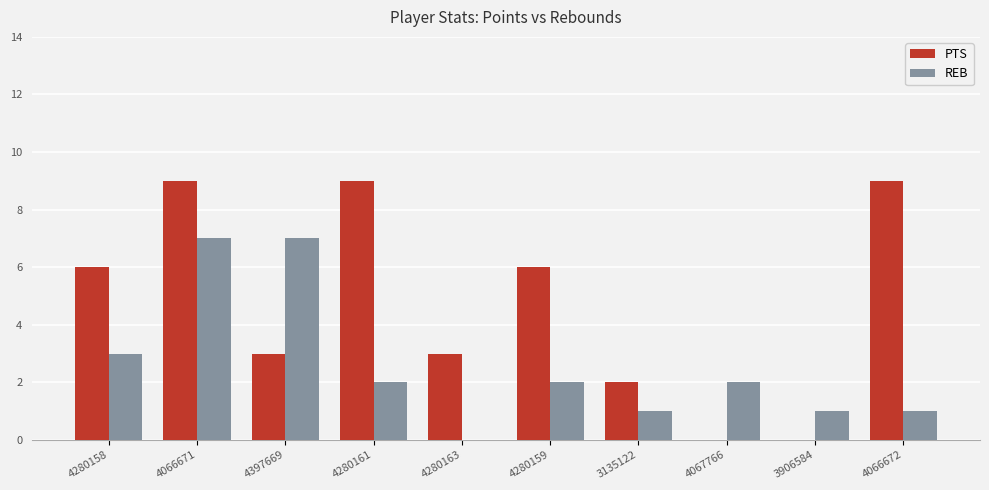

At which category is the sum across all series the highest?

4066671